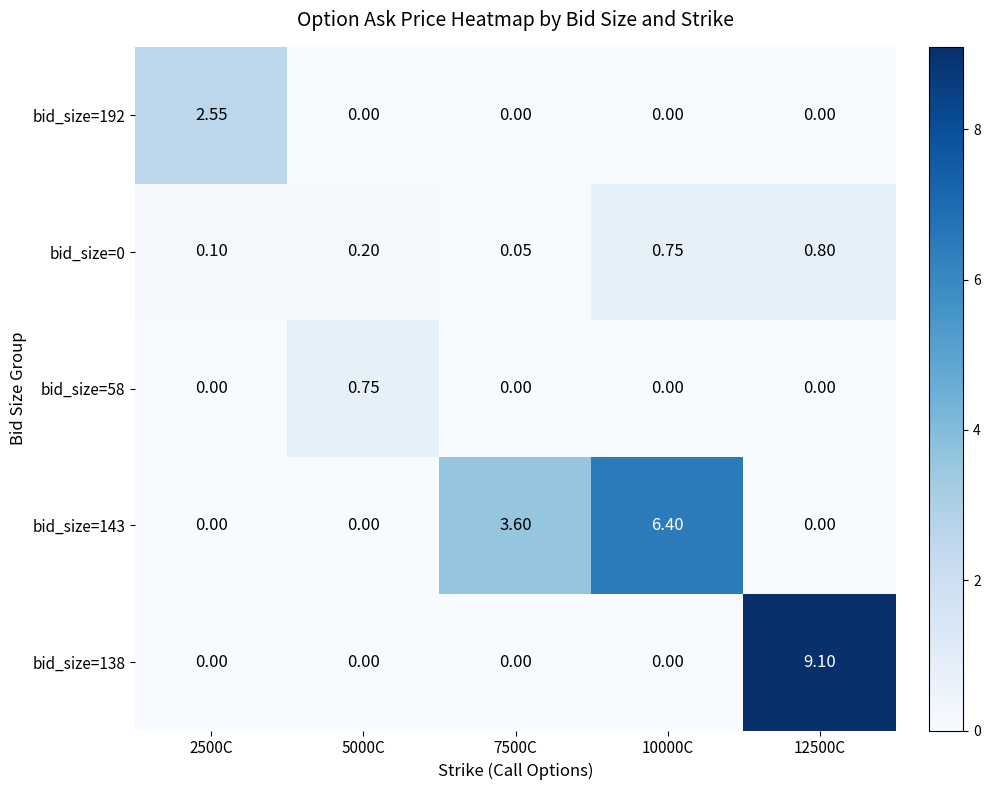

How many series are shown in this chart?

5